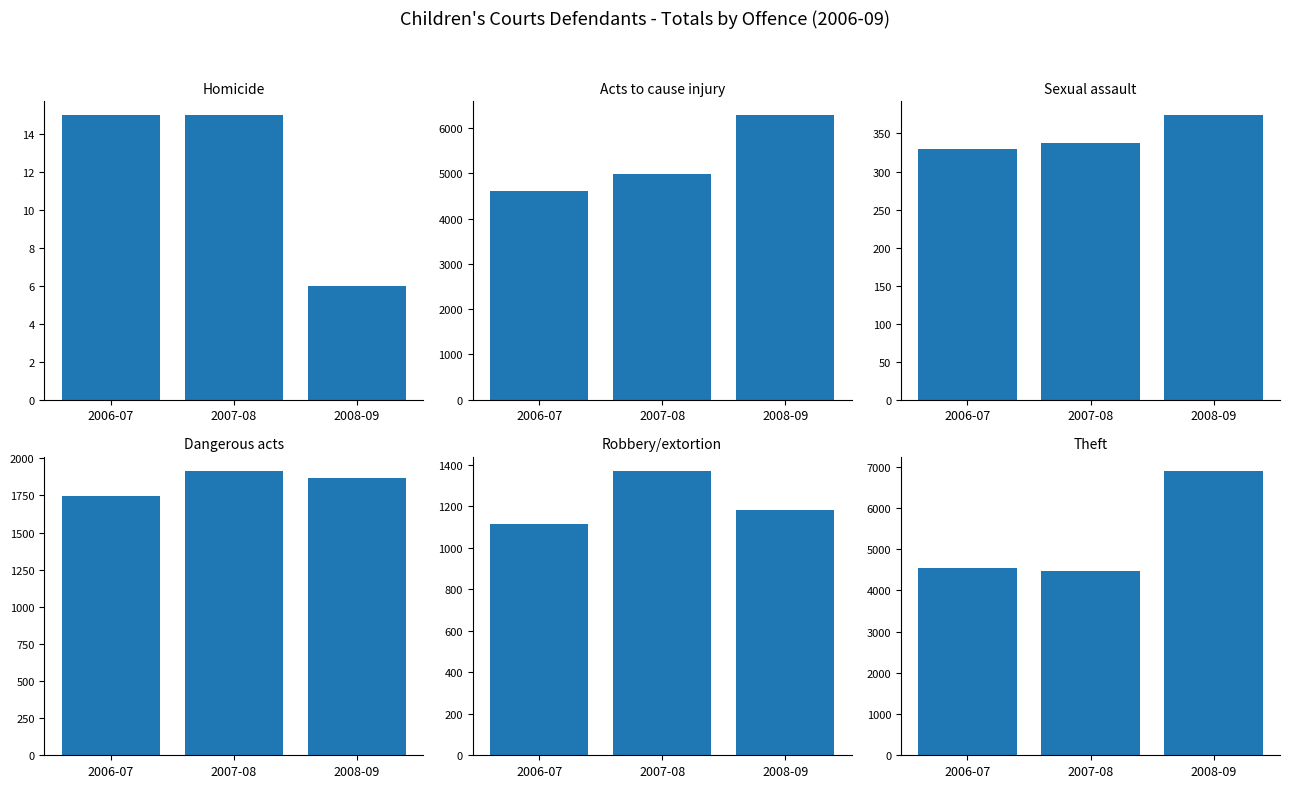

Reading left to right, list all the values displayed in this chart.

Homicide: 15	15	6
Acts to cause injury: 4623	4992	6287
Sexual assault: 329	337	374
Dangerous acts: 1749	1915	1867
Robbery/extortion: 1113	1370	1183
Theft: 4536	4472	6900